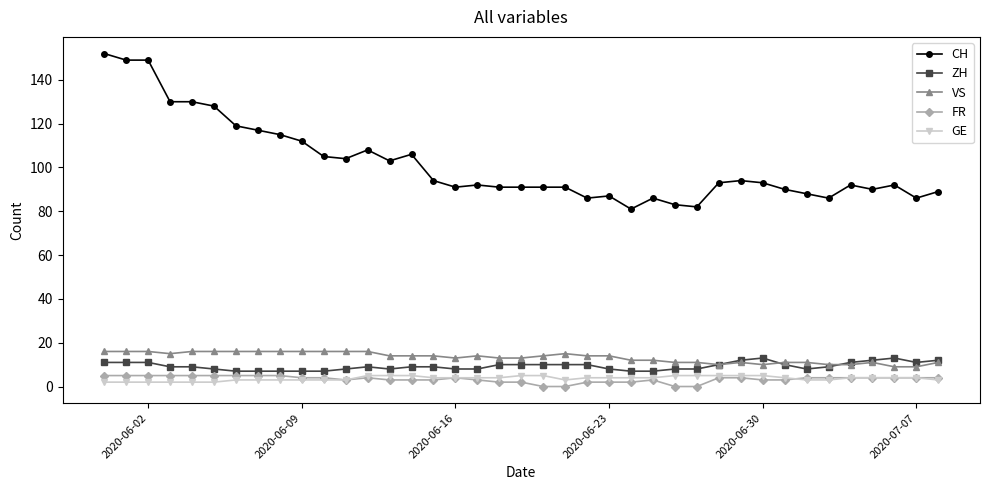

Reading right to left, what are all the values shown in this chart?

CH: 89	86	92	90	92	86	88	90	93	94	93	82	83	86	81	87	86	91	91	91	91	92	91	94	106	103	108	104	105	112	115	117	119	128	130	130	149	149	152
ZH: 12	11	13	12	11	9	8	10	13	12	10	8	8	7	7	8	10	10	10	10	10	8	8	9	9	8	9	8	7	7	7	7	7	8	9	9	11	11	11
VS: 11	9	9	11	10	10	11	11	10	11	10	11	11	12	12	14	14	15	14	13	13	14	13	14	14	14	16	16	16	16	16	16	16	16	16	15	16	16	16
FR: 4	4	4	4	4	4	4	3	3	4	4	0	0	3	2	2	2	0	0	2	2	3	4	3	3	3	4	3	4	4	5	5	5	5	5	5	5	5	5
GE: 3	4	4	4	4	3	3	4	5	5	5	5	5	4	4	4	4	3	5	5	4	4	4	4	5	5	5	3	3	3	3	3	3	2	2	2	2	2	2